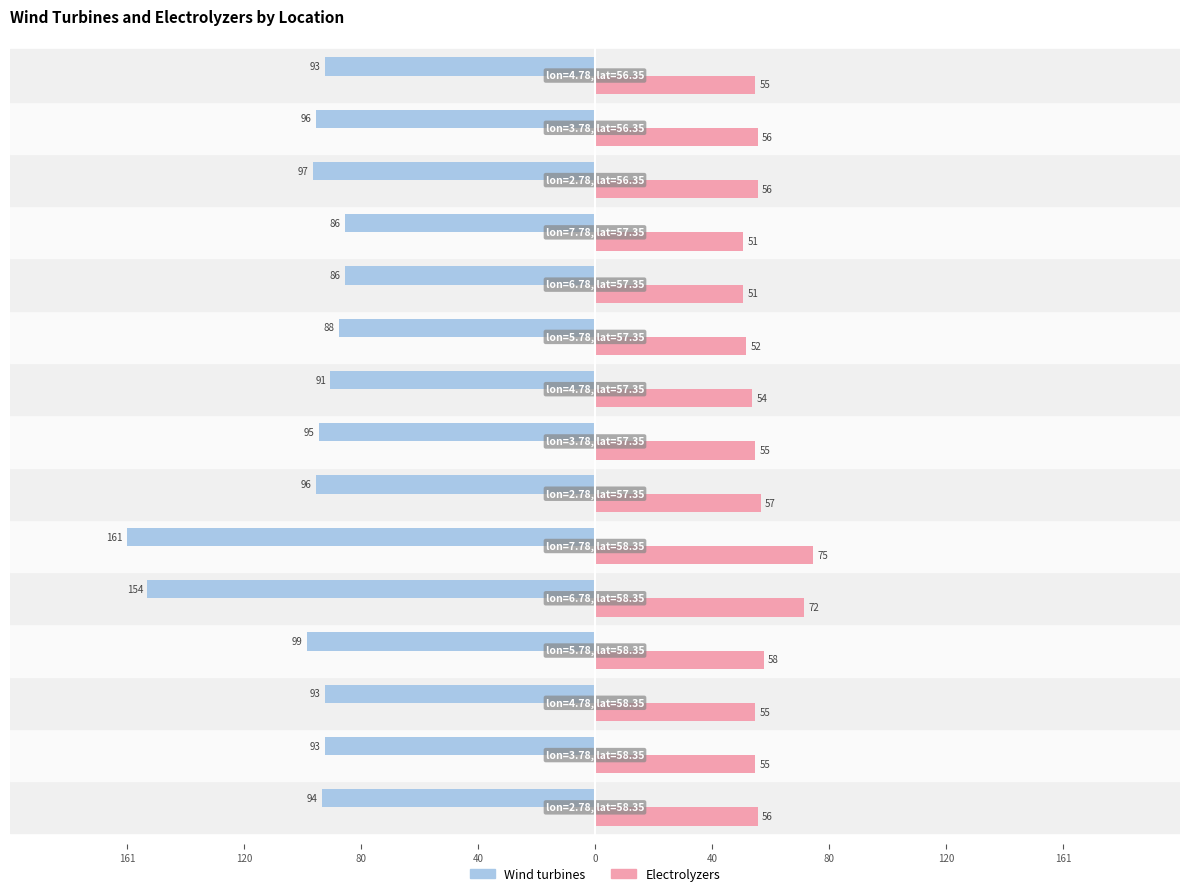

What are all the series names shown in the legend?

Wind turbines, Electrolyzers